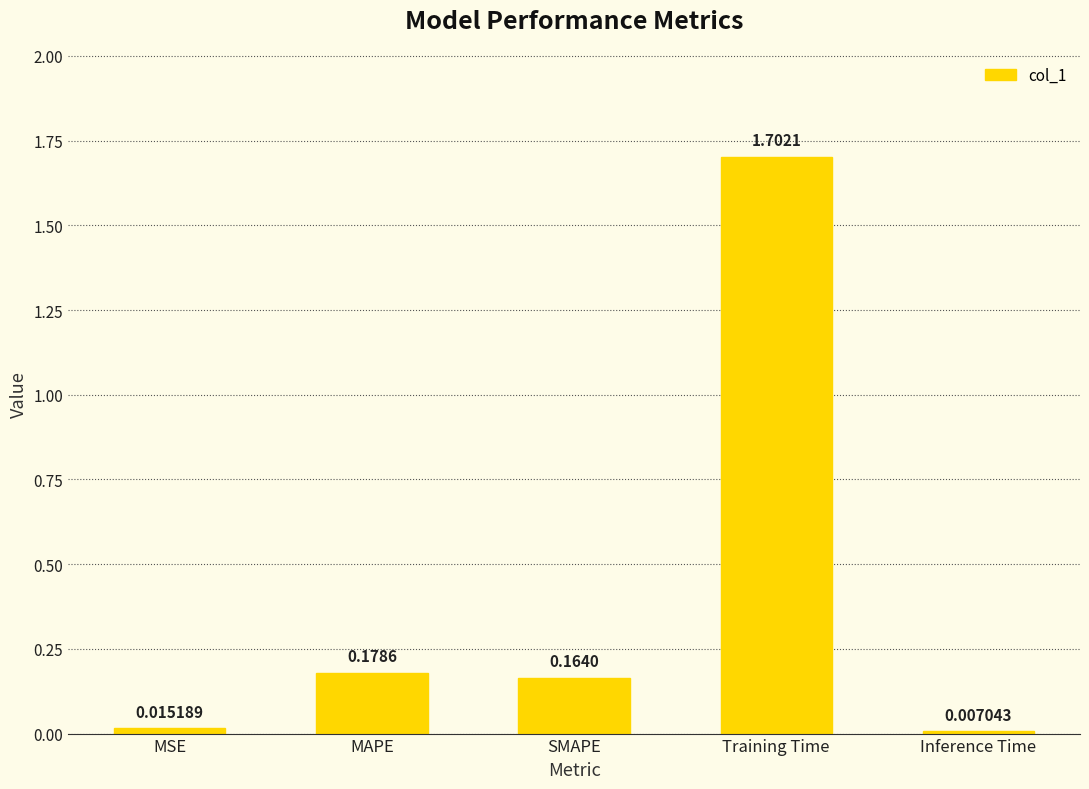

What is the sum of all values?

2.1